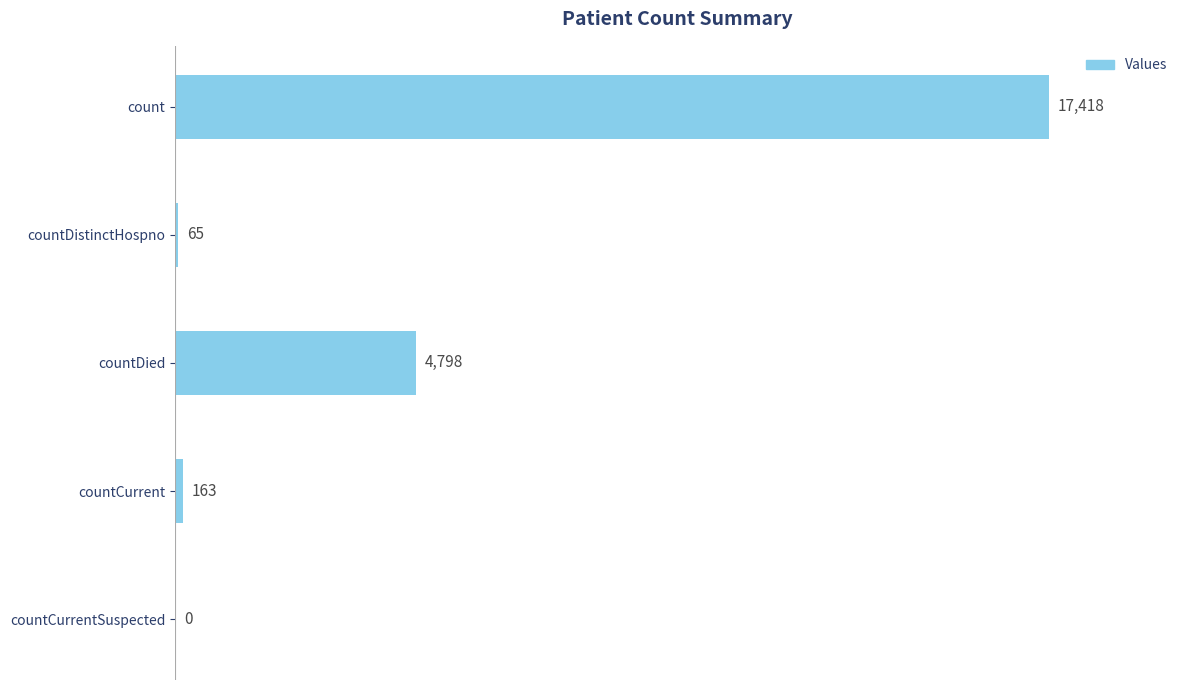

Reading top to bottom, transcribe all the data shown in this chart.

count=17418	countDistinctHospno=65	countDied=4798	countCurrent=163	countCurrentSuspected=0